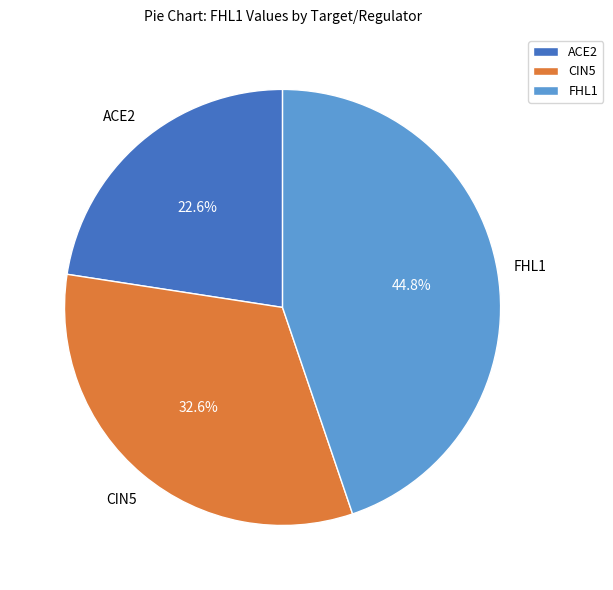

To the nearest percent, what is the difference between the CIN5 and ACE2 slice percentages?

10%